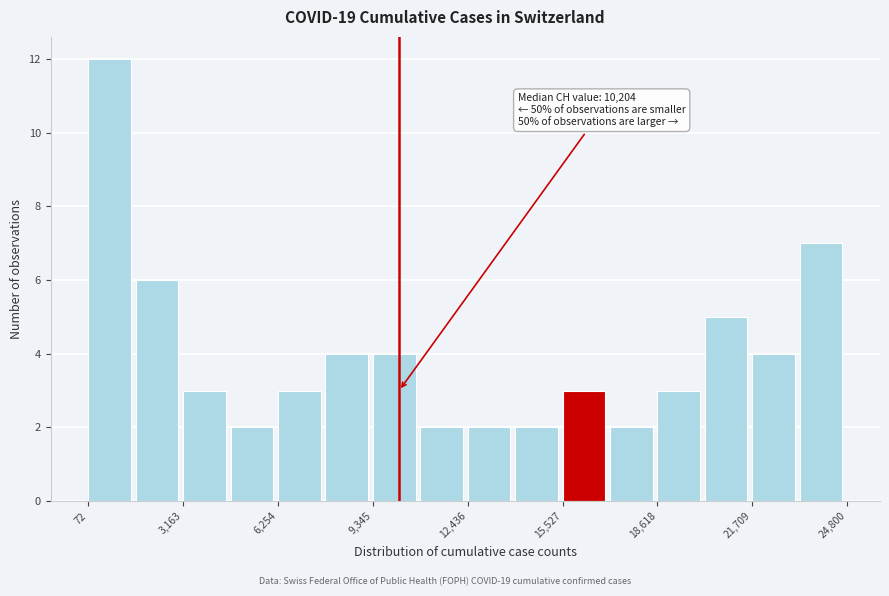

Read against the x-axis, roughly where is the centre of the tallest bar?

1000